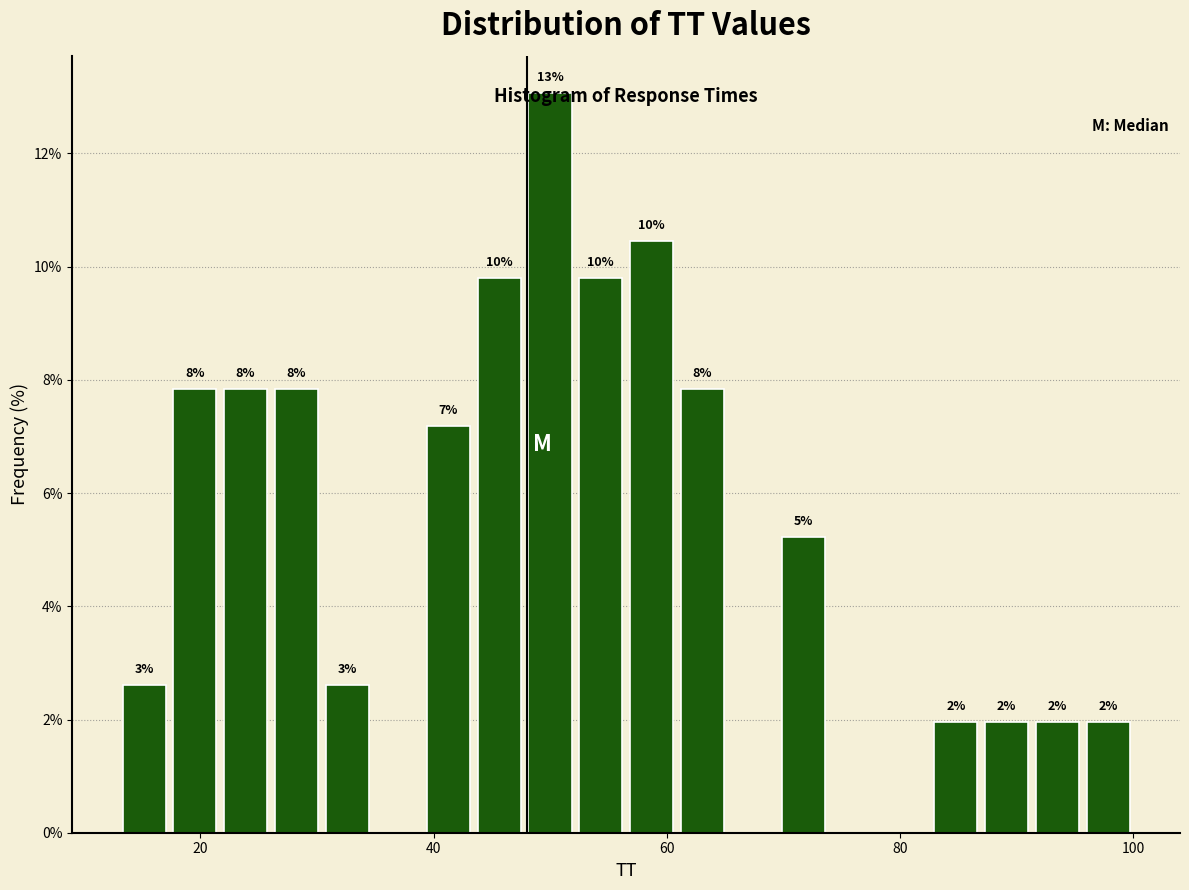

Read against the x-axis, roughly where is the centre of the tallest bar?

50